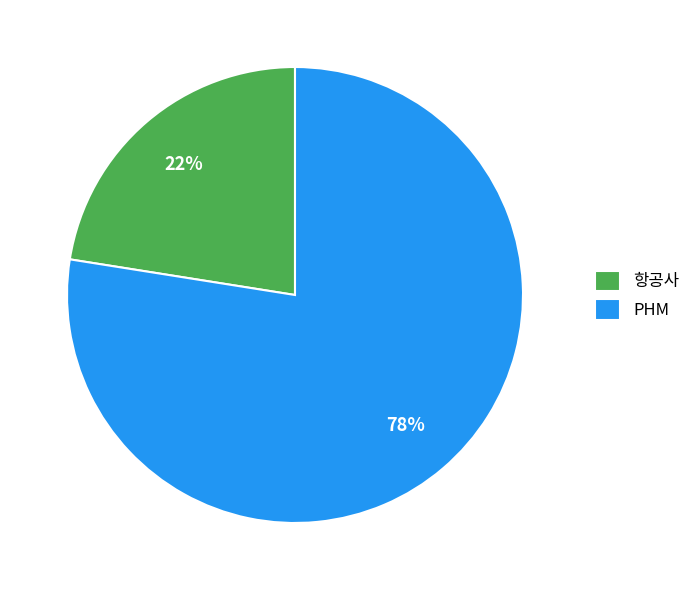

Combined, do PHM and 항공사 account for over 50%?

Yes